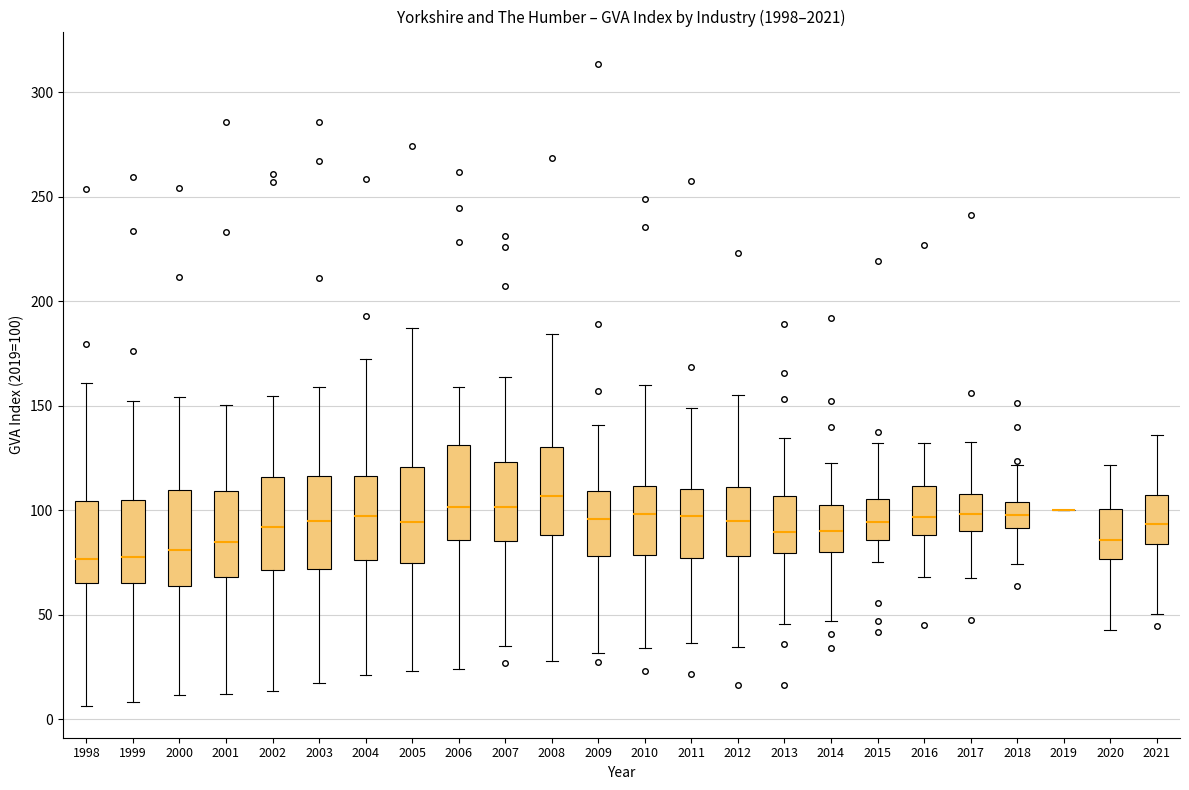

Reading left to right, read every box against the y-axis: the position of its median line, the range the box covers, and the ends of its whiskers. The values are not printed on the chart, so give them approximately, as read against the axis.

1998: median 75, box 65 to 105, whiskers 5 to 160
1999: median 80, box 65 to 105, whiskers 10 to 150
2000: median 80, box 65 to 110, whiskers 10 to 155
2001: median 85, box 70 to 110, whiskers 10 to 150
2002: median 90, box 70 to 115, whiskers 15 to 155
2003: median 95, box 70 to 115, whiskers 15 to 160
2004: median 100, box 75 to 115, whiskers 20 to 170
2005: median 95, box 75 to 120, whiskers 25 to 185
2006: median 100, box 85 to 130, whiskers 25 to 160
2007: median 100, box 85 to 125, whiskers 35 to 165
2008: median 105, box 90 to 130, whiskers 30 to 185
2009: median 95, box 80 to 110, whiskers 30 to 140
2010: median 100, box 80 to 110, whiskers 35 to 160
2011: median 95, box 75 to 110, whiskers 35 to 150
2012: median 95, box 80 to 110, whiskers 35 to 155
2013: median 90, box 80 to 105, whiskers 45 to 135
2014: median 90, box 80 to 105, whiskers 45 to 125
2015: median 95, box 85 to 105, whiskers 75 to 130
2016: median 95, box 90 to 110, whiskers 70 to 130
2017: median 100, box 90 to 110, whiskers 65 to 135
2018: median 100, box 90 to 105, whiskers 75 to 120
2019: box collapsed to a line at 100, whiskers 100 to 100
2020: median 85, box 75 to 100, whiskers 45 to 120
2021: median 95, box 85 to 105, whiskers 50 to 135